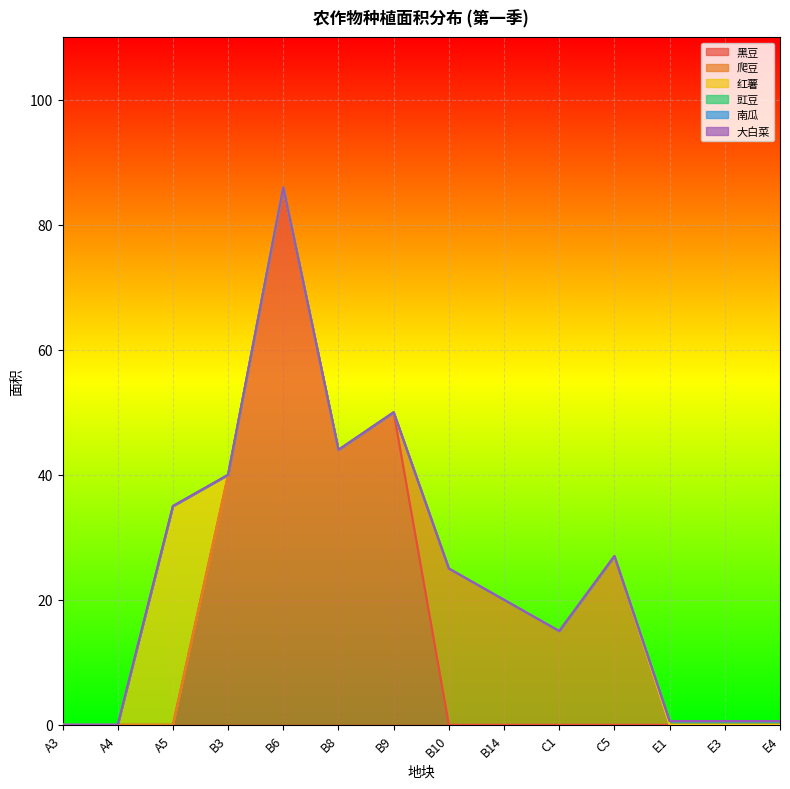

Does the chart display data point markers on the line(s)?

No